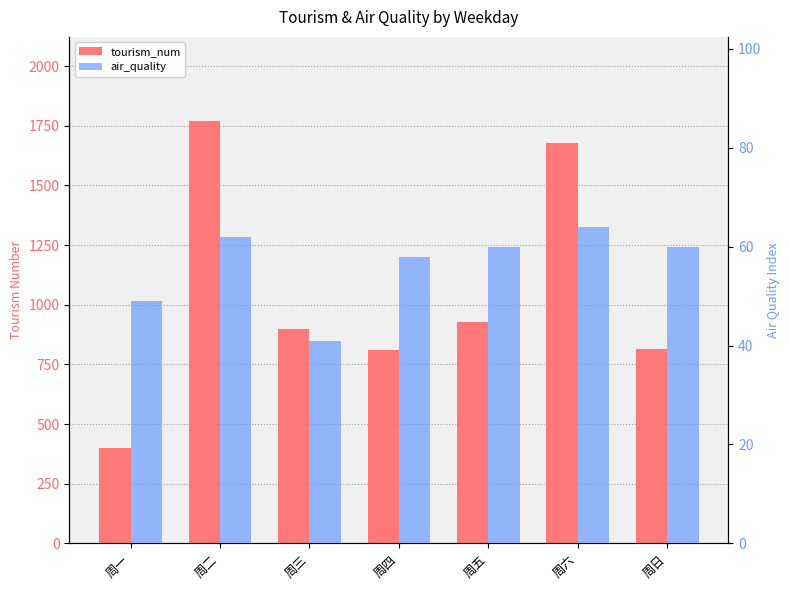

List the labels in order of tourism_num value, smallest first.

周一, 周四, 周日, 周三, 周五, 周六, 周二